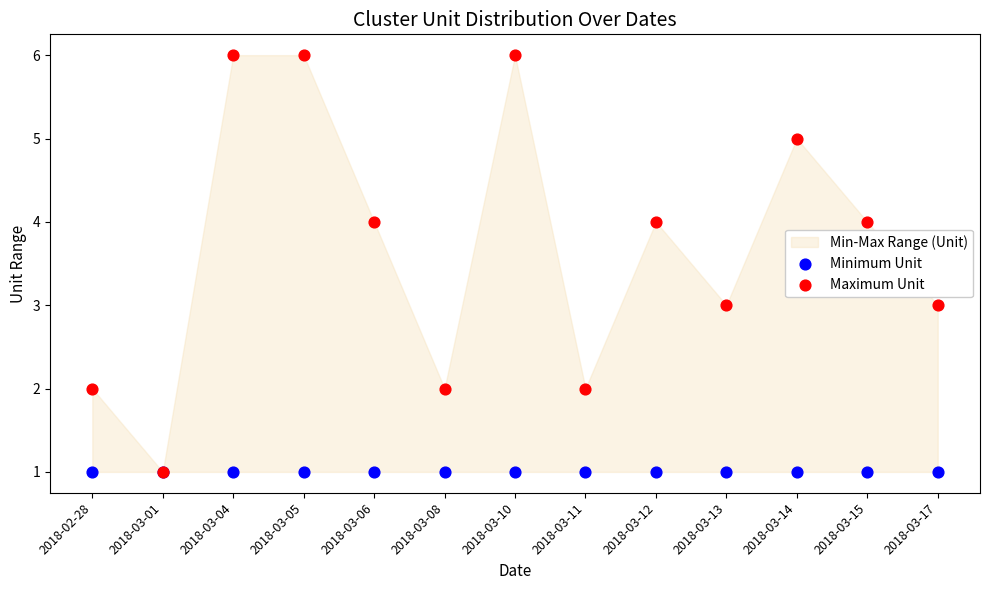

Which series has the widest spread of Y values?

Maximum Unit